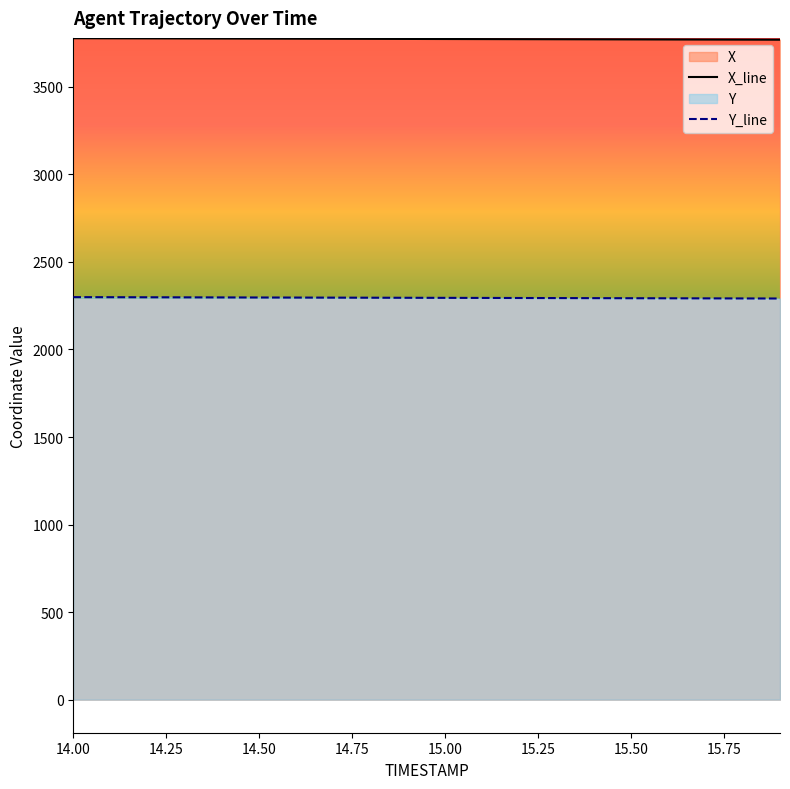

What is the lowest value of the X series?

3769.4